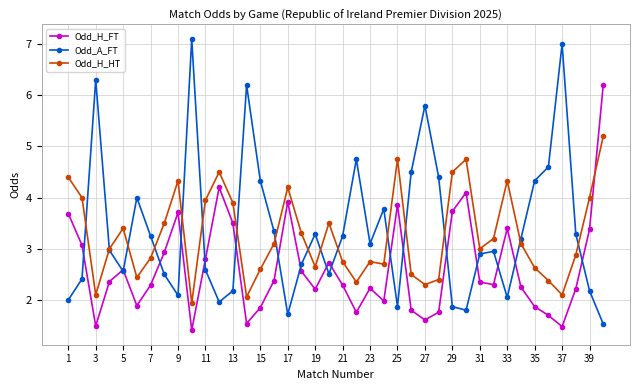

At how many categories does at least one series exceed 6?

5